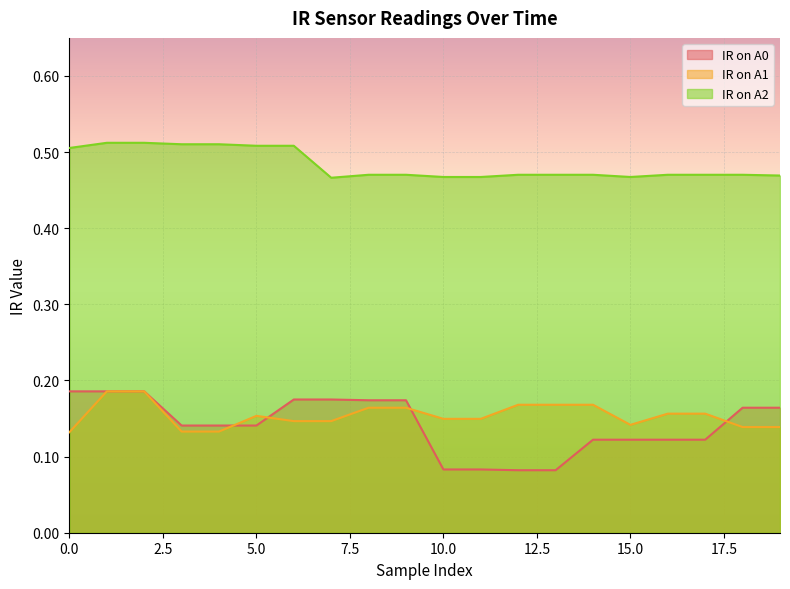

How many lines are shown in the chart?

3